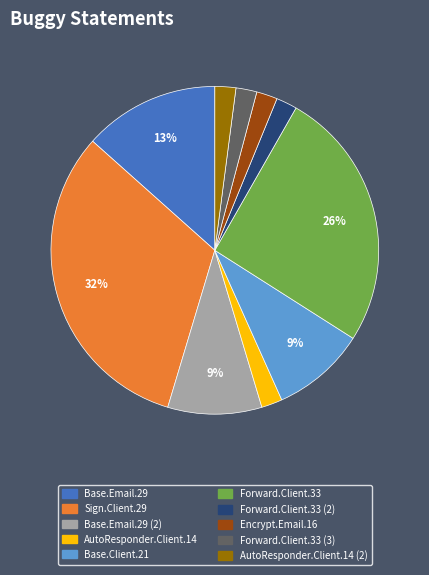

Is there any slice that represents more than half of the pie?

No